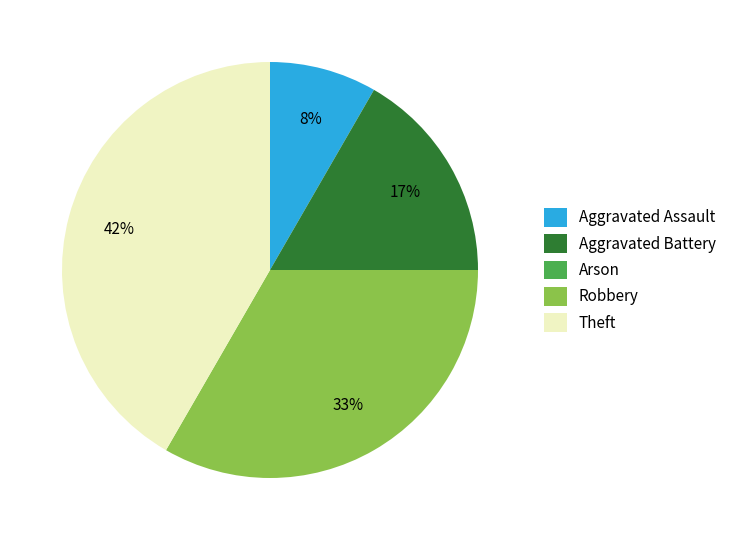

Is it true that Robbery is 41% of the pie?

False